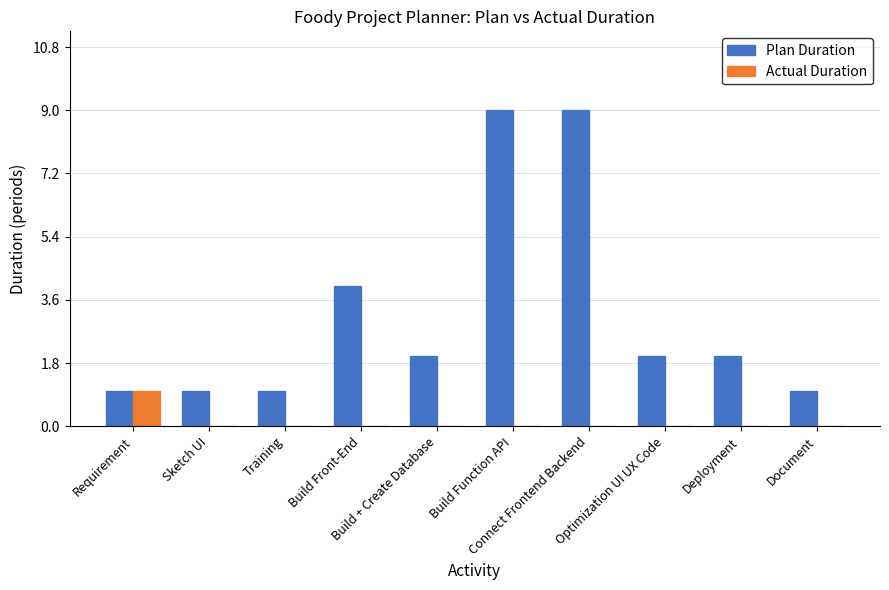

What value does the Plan Duration series have at Connect Frontend Backend?

9